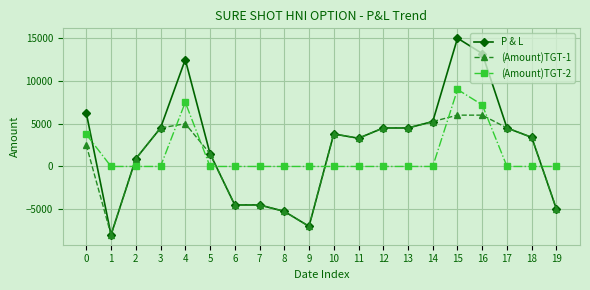

What is the minimum value shown in the chart?

-8000